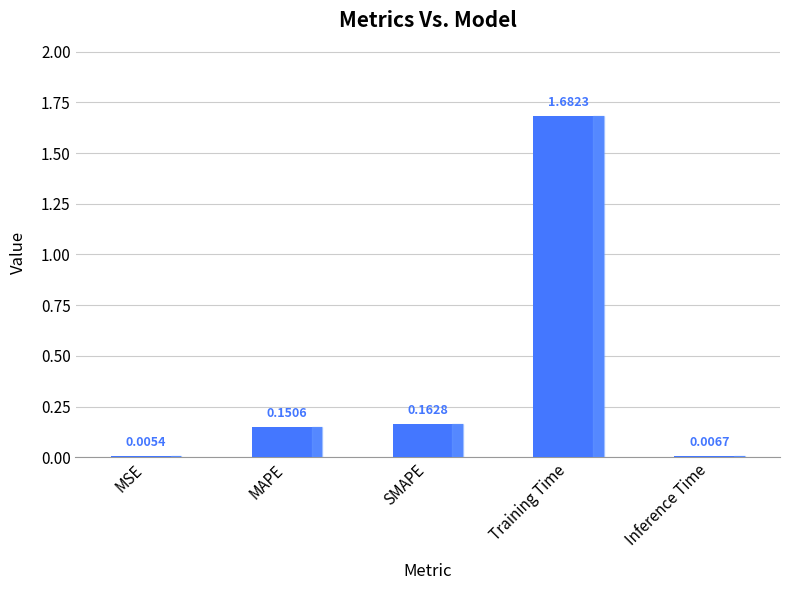

What is the sum of all values?

2.0